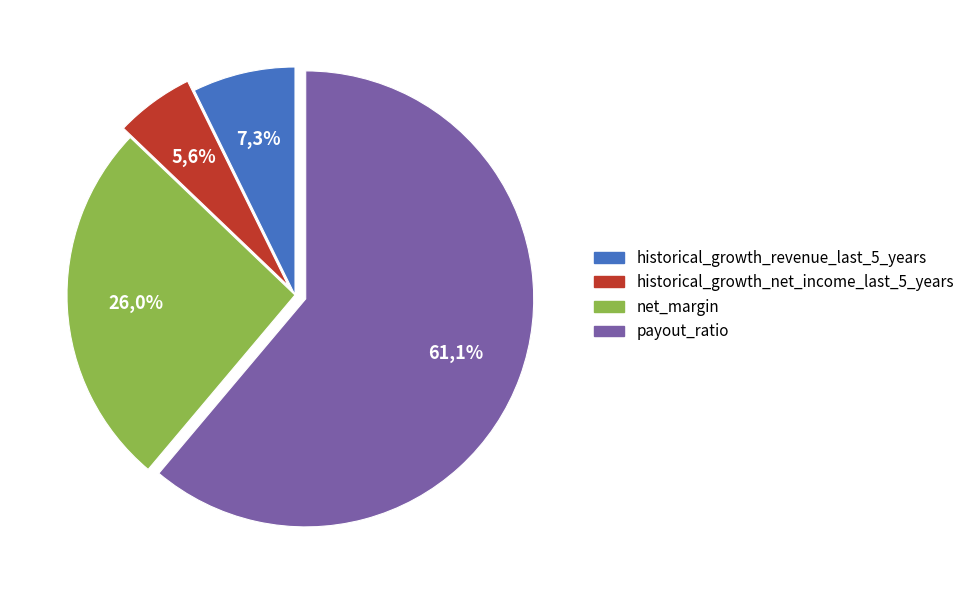

To the nearest percent, what is the difference between the largest and smallest slice percentages?

56%